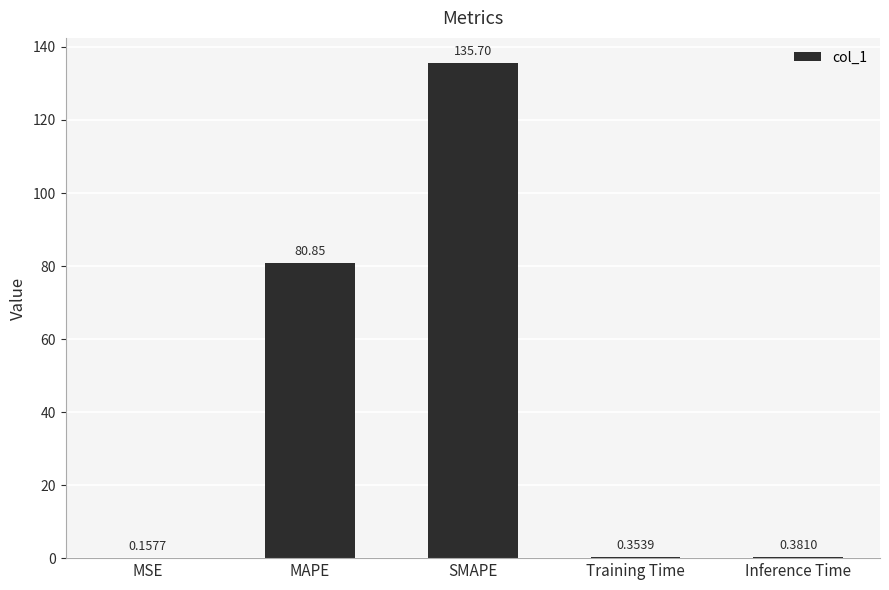

What is the sum of all values?

217.4